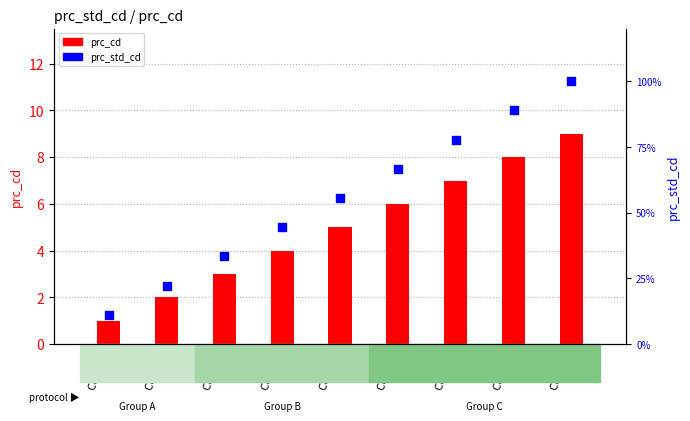

Is the value of prc_cd at Code 9 greater than the value of prc_std_cd at Code 2?

No